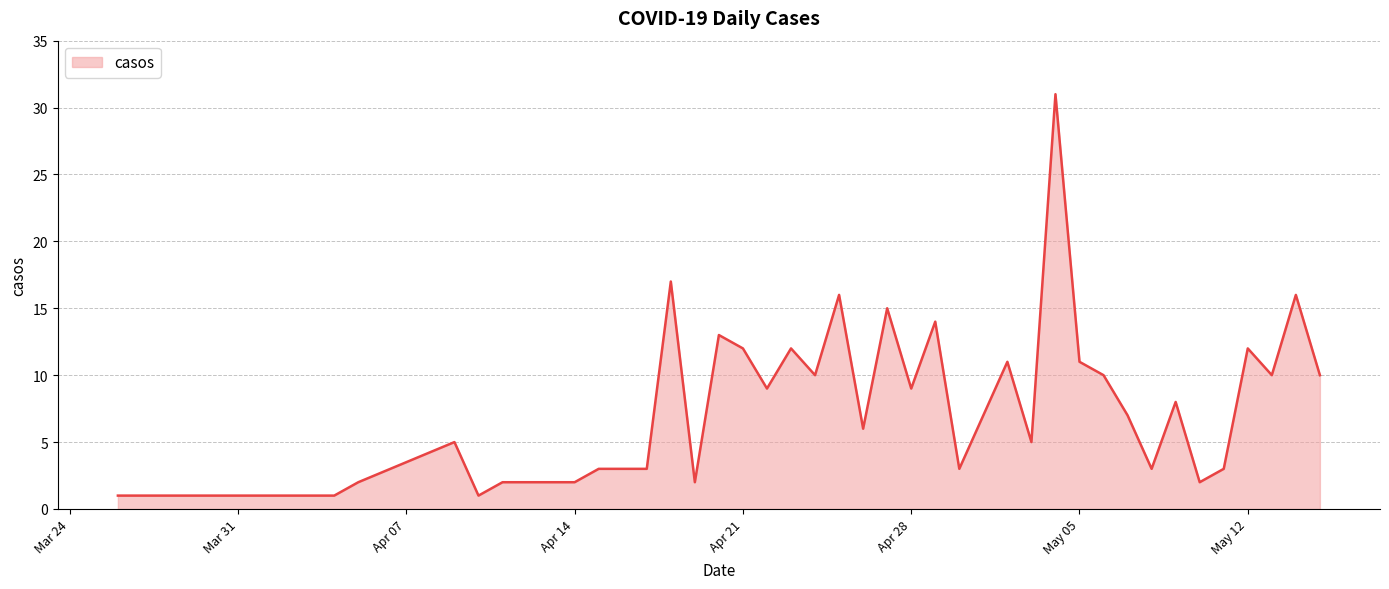

What is the greatest value displayed?

31